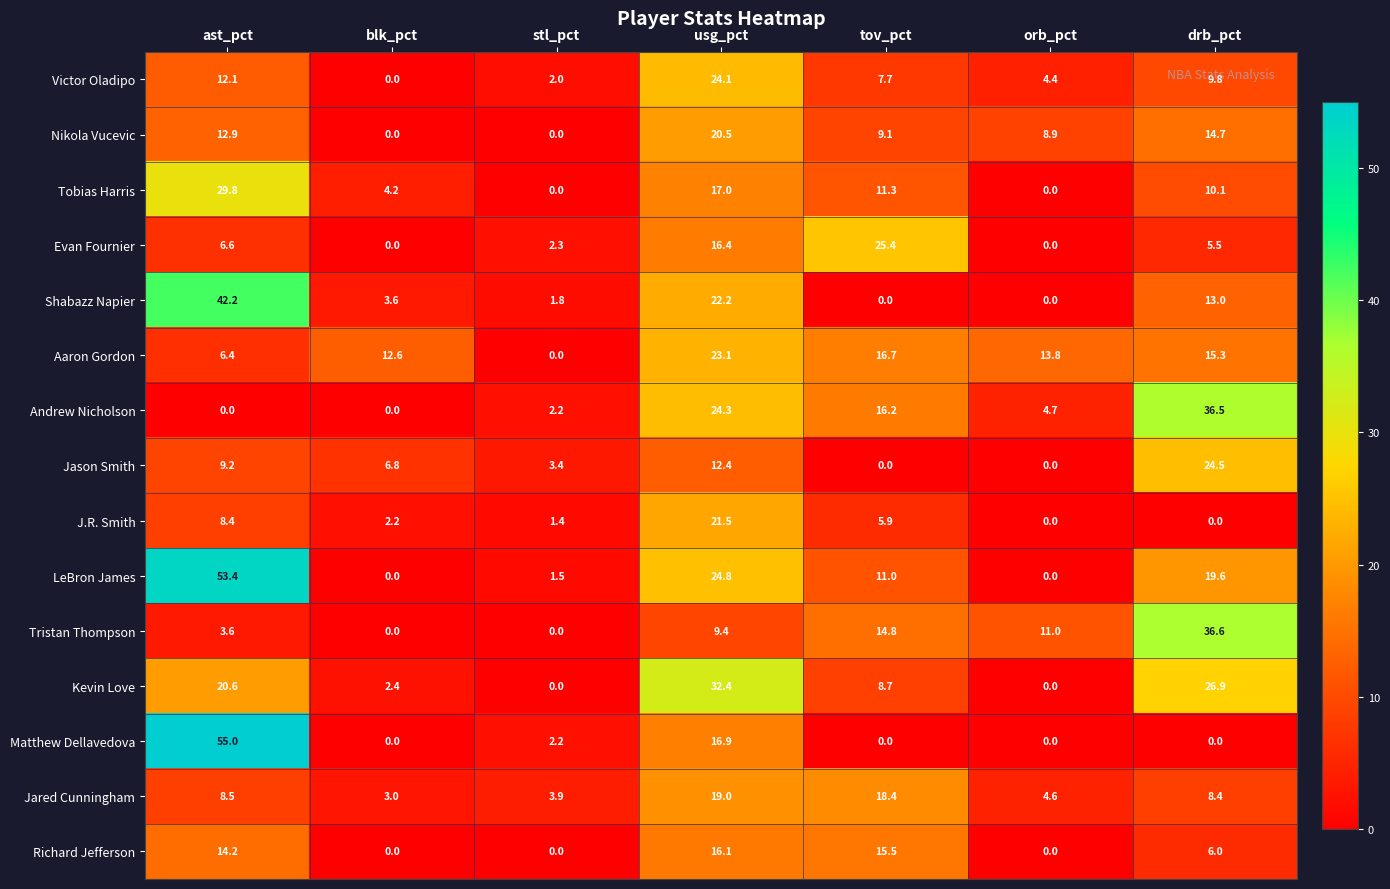

What is the average value of the Andrew Nicholson series?

12.0